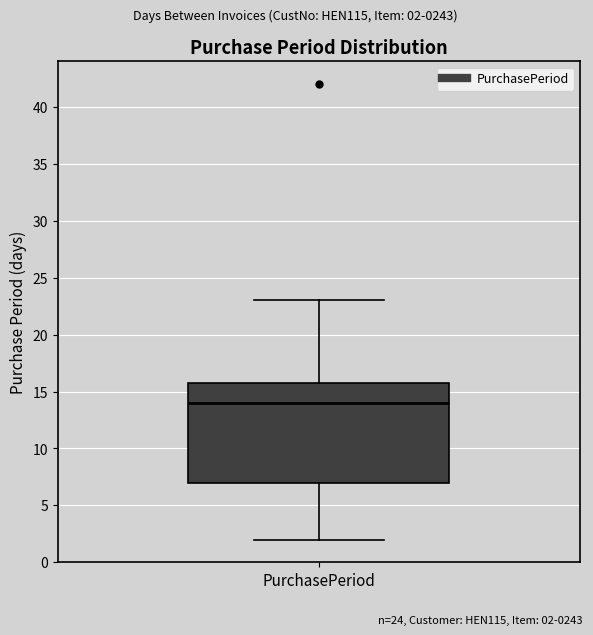

Where is the lower edge of the box for PurchasePeriod on the y-axis? The values are not printed on the chart, so give them approximately, as read against the axis.

7